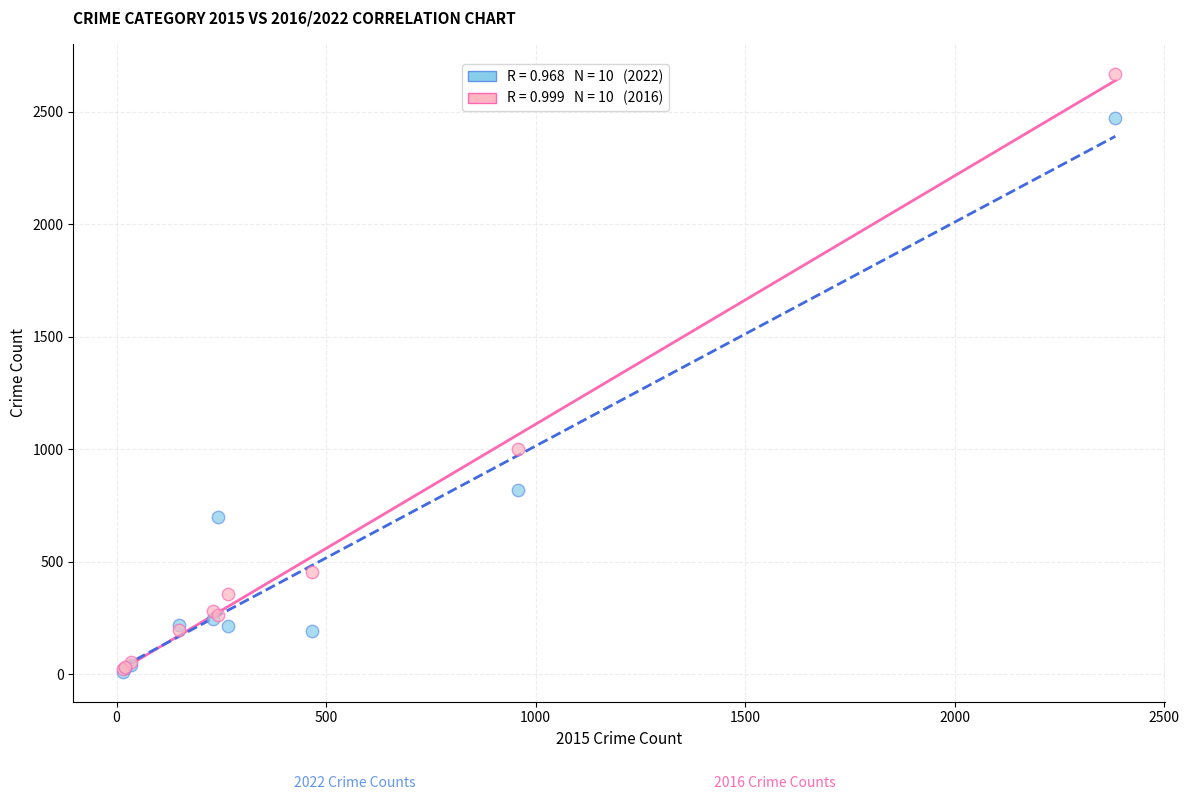

Across all series, what Y value is closest to 1340?

1002